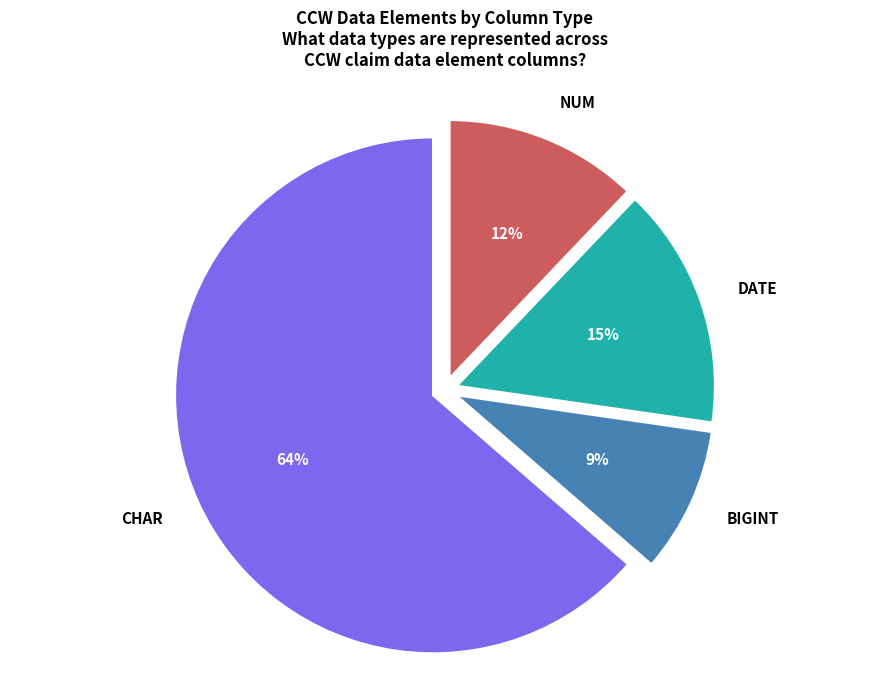

To the nearest percent, what is the difference between the CHAR and NUM slice percentages?

52%